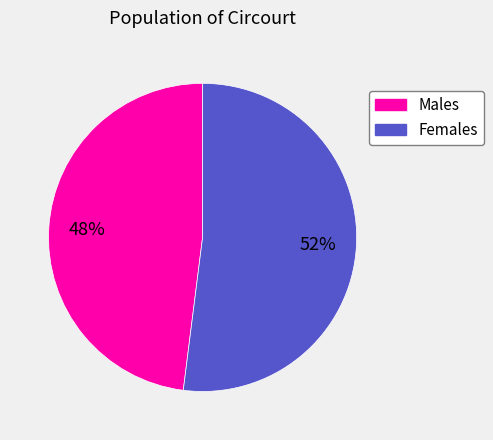

To the nearest percent, what is the difference between the largest and smallest slice percentages?

4%